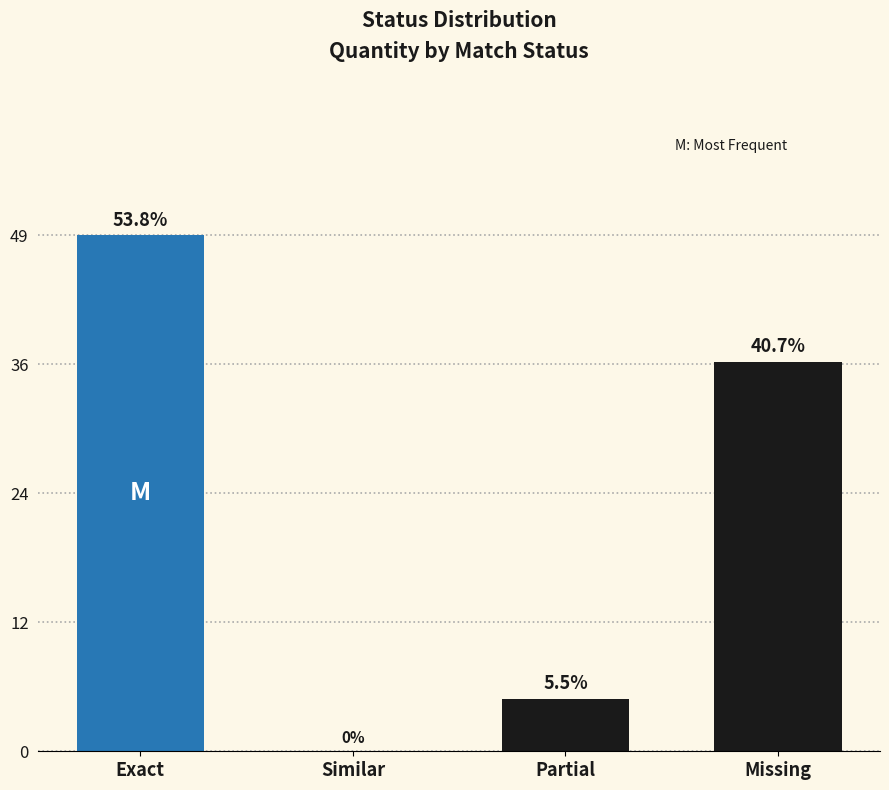

What value does the data have at Exact, to the nearest 10?

50